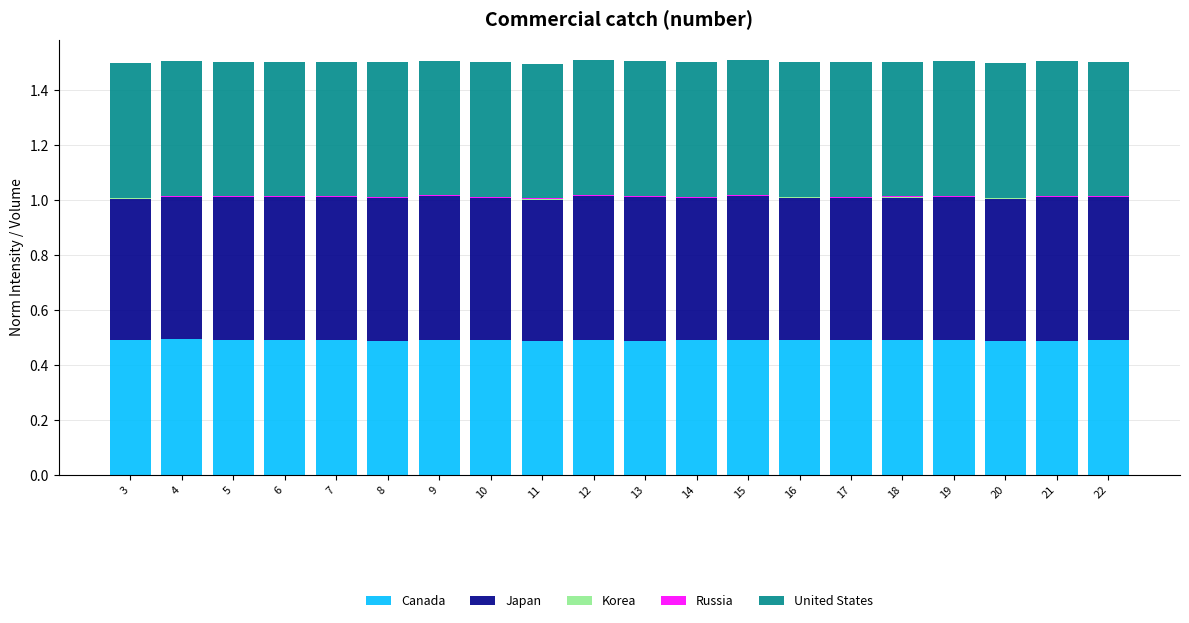

The value of Canada at 9 is 0.7. True or false?

False